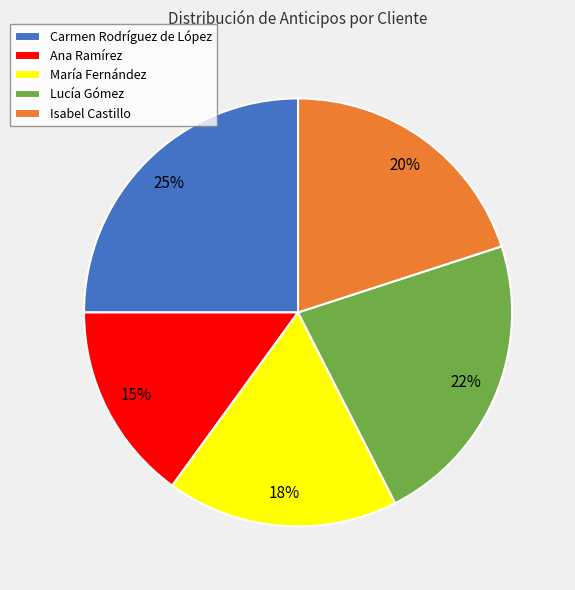

The Ana Ramírez slice represents 15% of the pie. True or false?

True